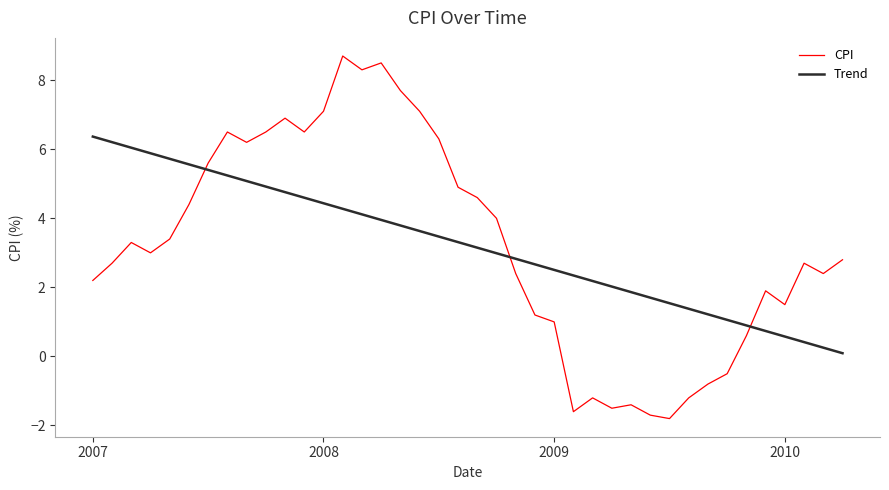

Rank the series by their maximum value, from lowest to highest.

Trend, CPI